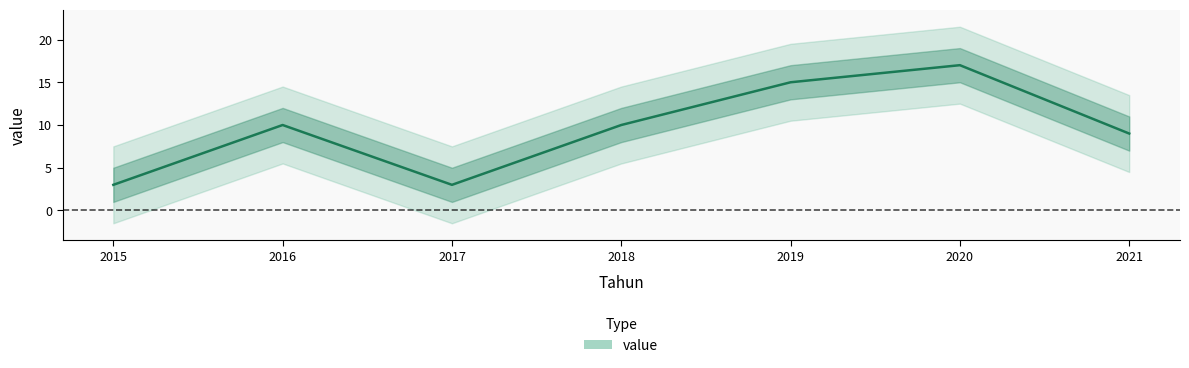

Rank the categories by value from lowest to highest.

2015, 2017, 2021, 2016, 2018, 2019, 2020